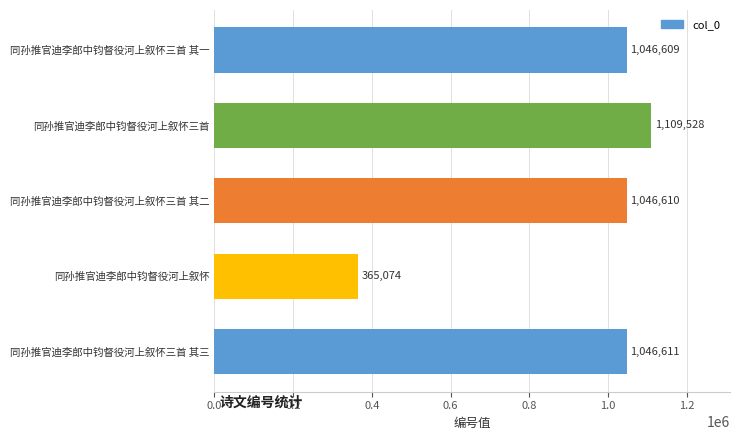

What is the approximate value at 同孙推官迪李郎中钧督役河上叙怀三首 其二?

1046610